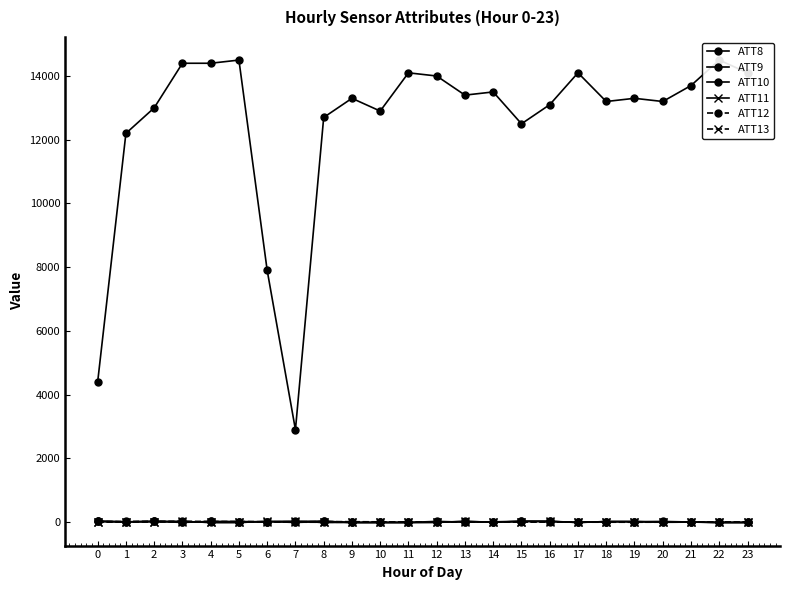

At how many categories does at least one series exceed 7573?

22